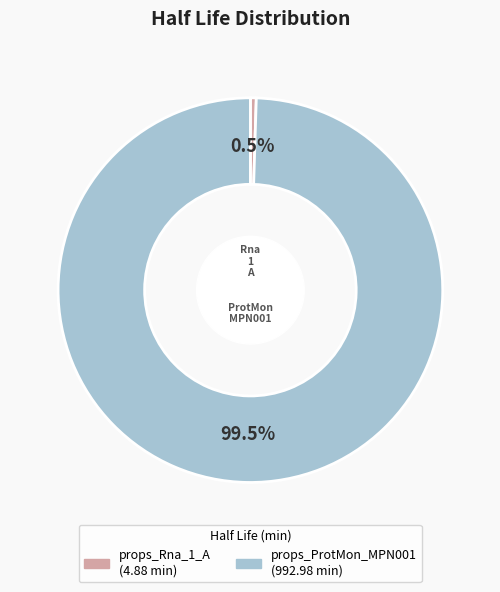

Which slice is the smallest?

props_Rna_1_A